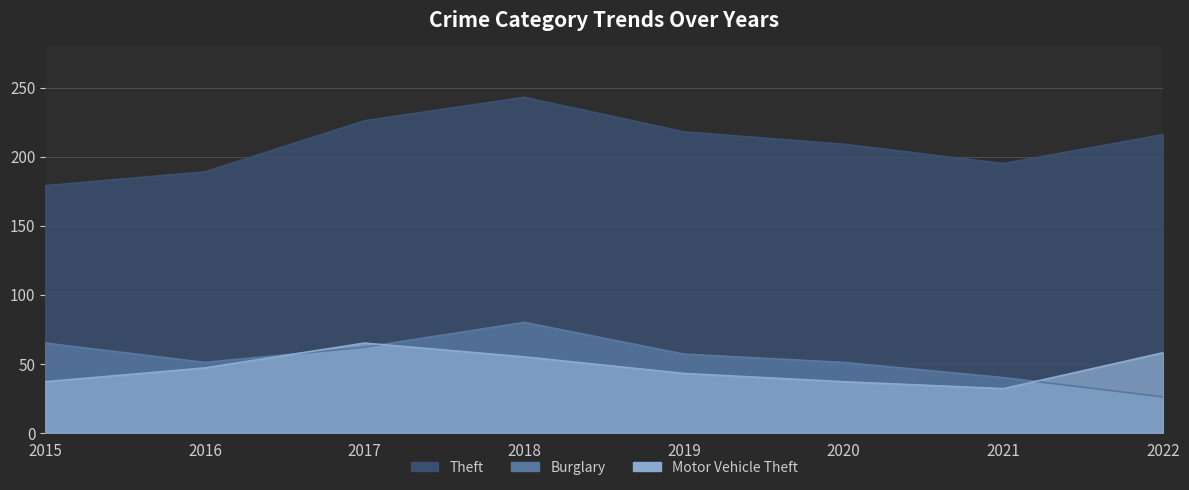

Reading left to right, extract all data points from this chart.

Theft: 179	189	226	243	218	209	195	216
Burglary: 65	51	62	80	57	51	40	26
Motor Vehicle Theft: 37	47	65	55	43	37	32	58